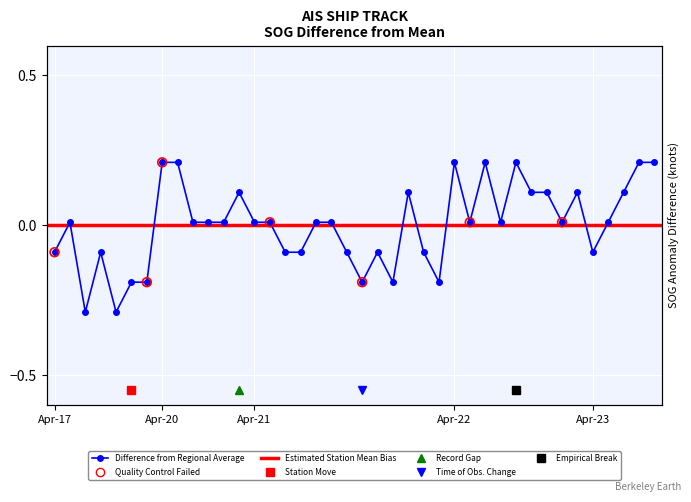

What is the change in value from 2024-04-20 06:03 to 2024-04-22 06:55?

-0.2